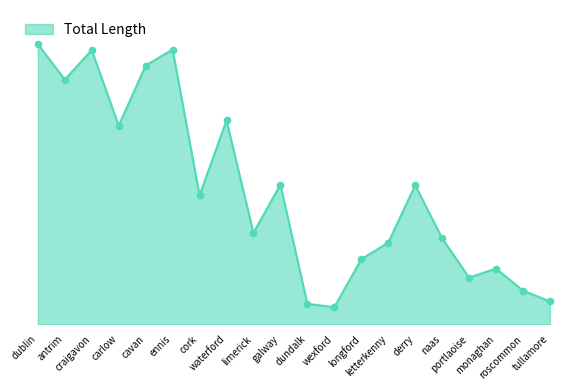

Does the chart have visible grid lines?

No